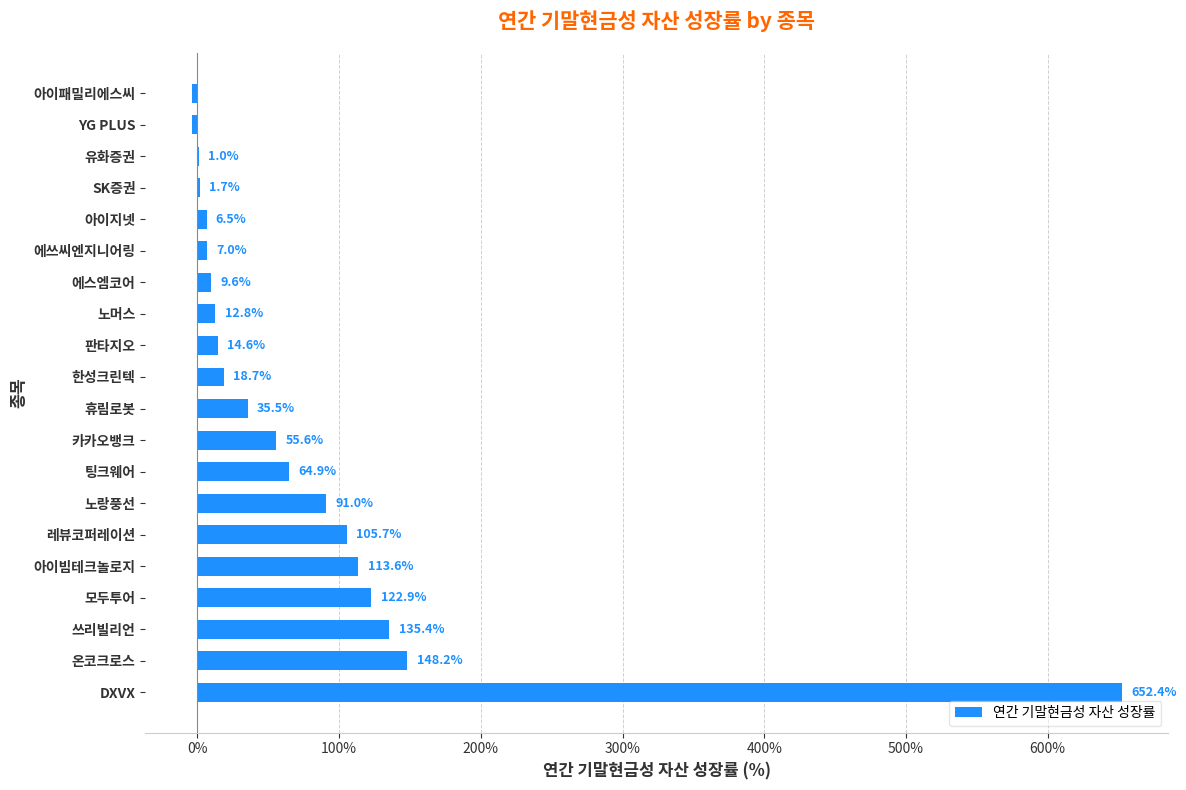

What is the greatest value displayed?

652.4